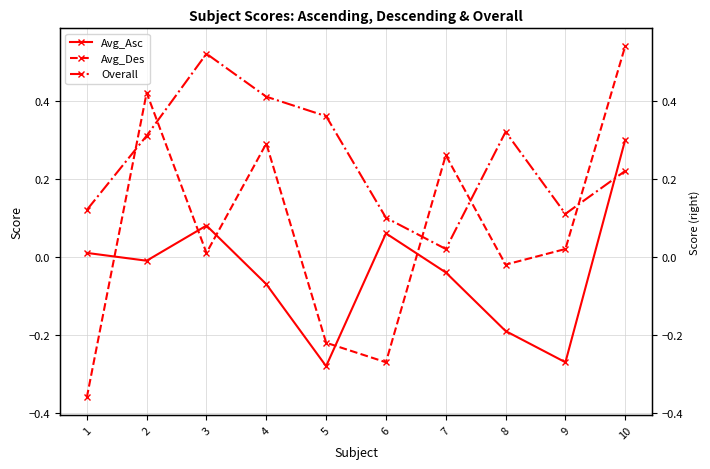

The value of Avg_Asc at 2 is -0.0. True or false?

False